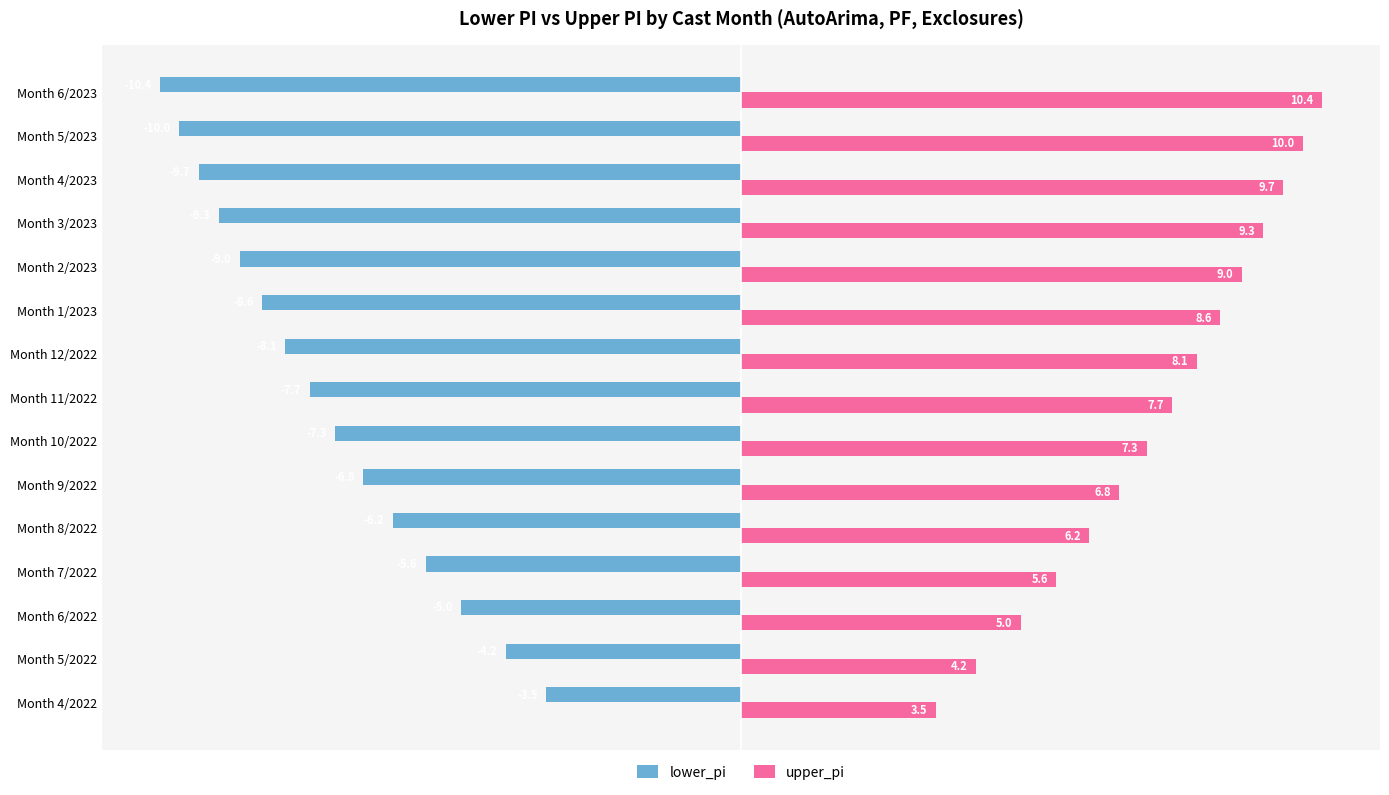

At how many categories does at least one series exceed 0?

15